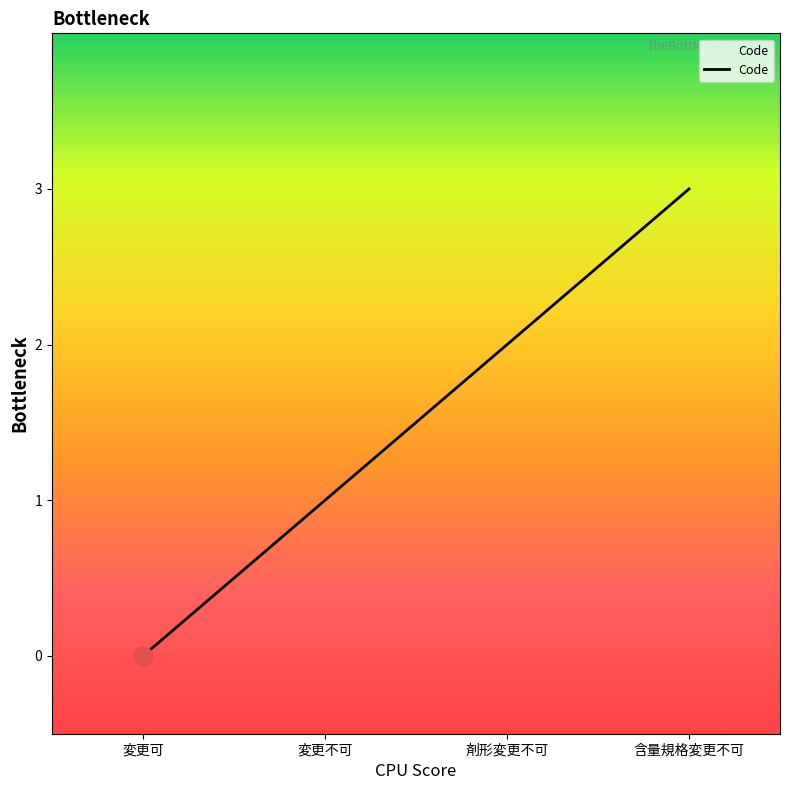

Approximately how many times larger is the value at 剤形変更不可 compared to 変更不可?

2.0